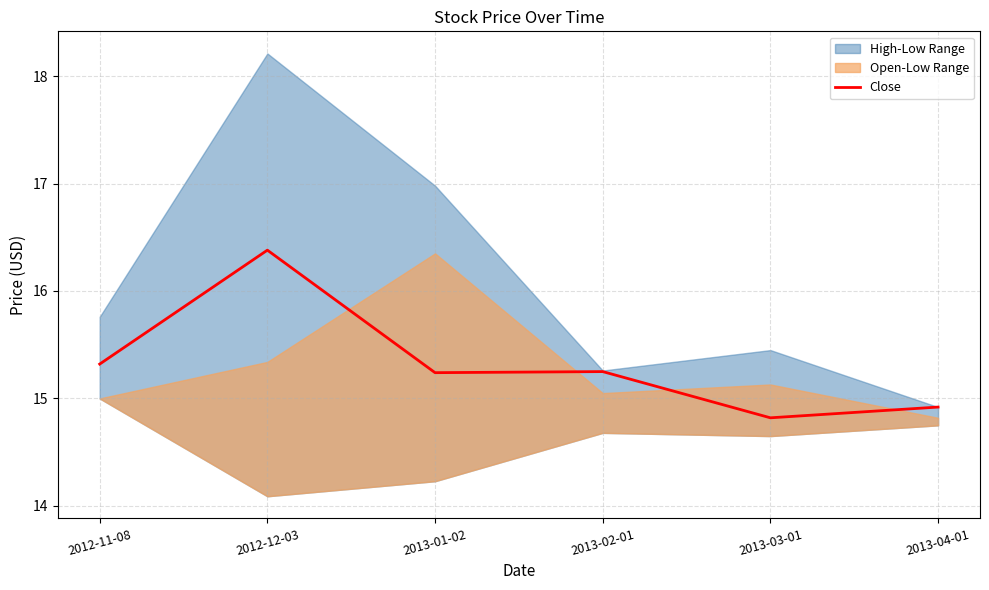

How many interior local valleys (lower than both neighbors) does the data have?

2